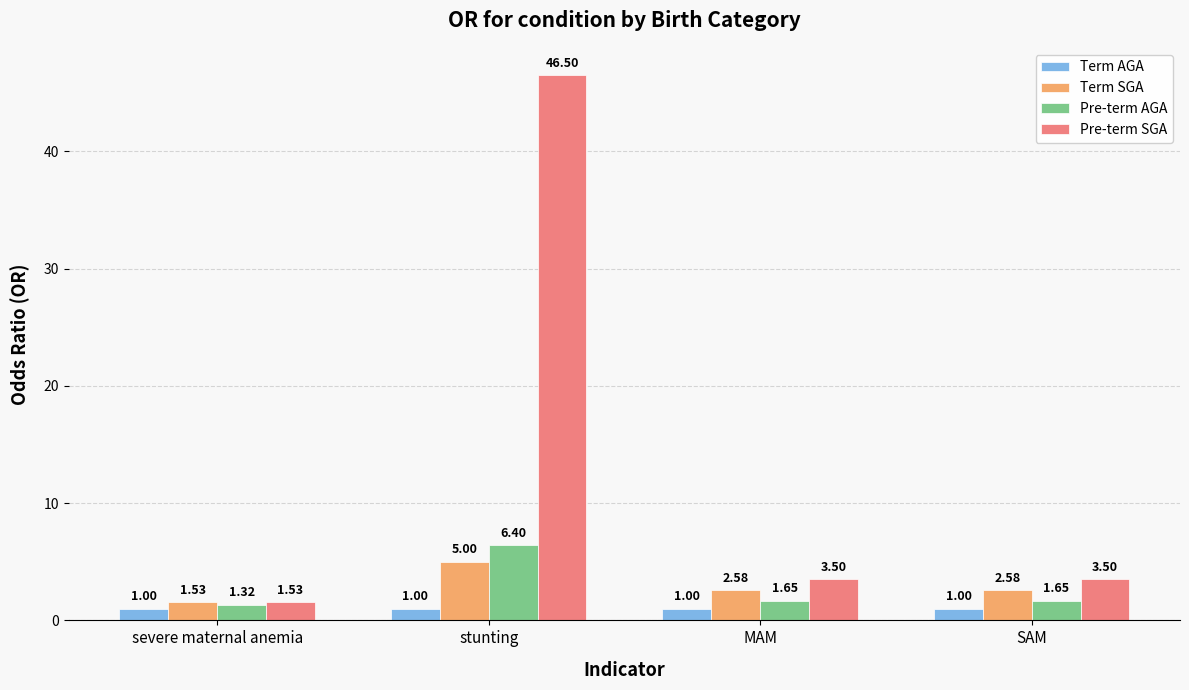

What are all the series names shown in the legend?

Term AGA, Term SGA, Pre-term AGA, Pre-term SGA